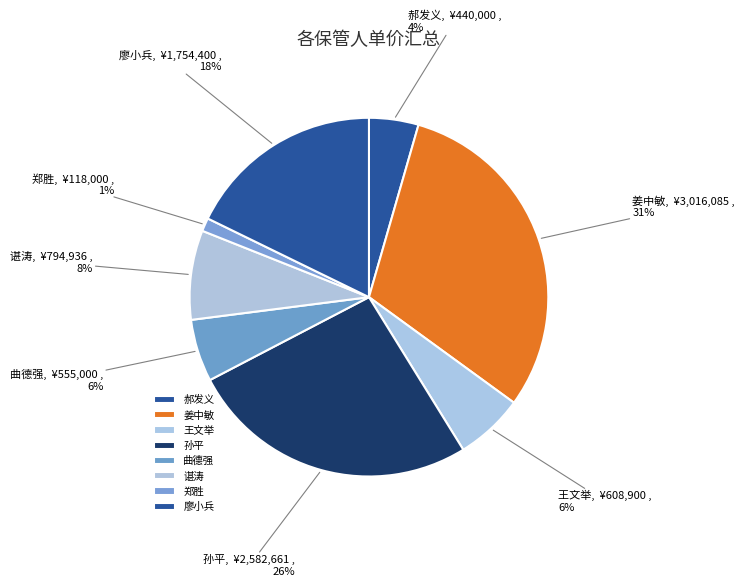

To the nearest percent, what portion does 姜中敏 represent?

31%